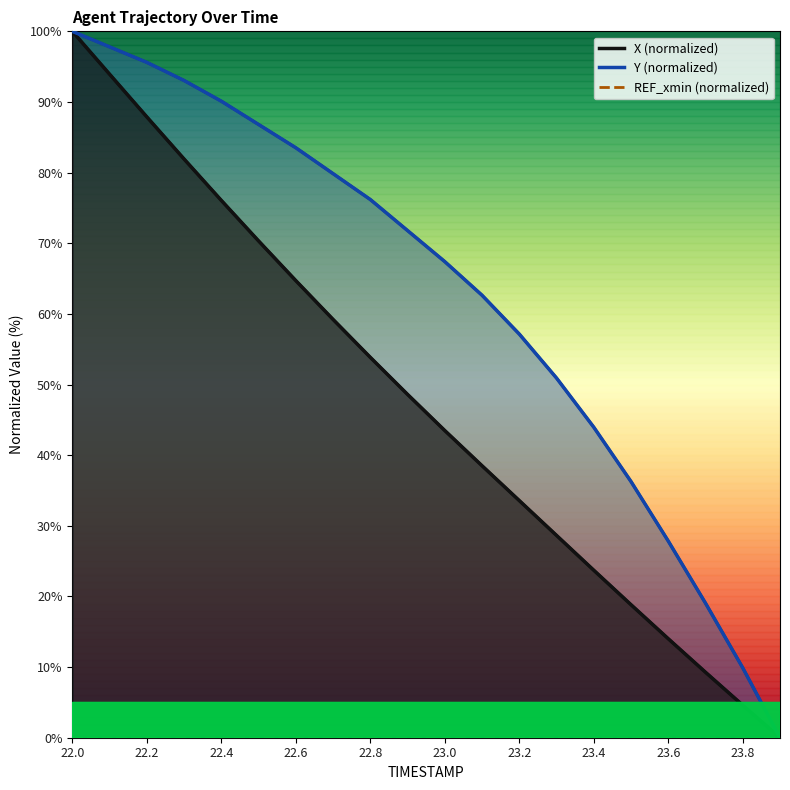

Reading left to right, extract all data points from this chart.

X: 100.0	93.9	87.9	81.9	76.1	70.3	64.7	59.2	53.8	48.6	43.5	38.5	33.6	28.6	23.7	18.8	14.0	9.3	4.6	0.0
Y: 100.0	97.8	95.6	93.0	90.1	86.8	83.5	79.9	76.2	71.8	67.4	62.6	57.1	50.9	44.0	36.3	27.8	19.0	9.9	0.0